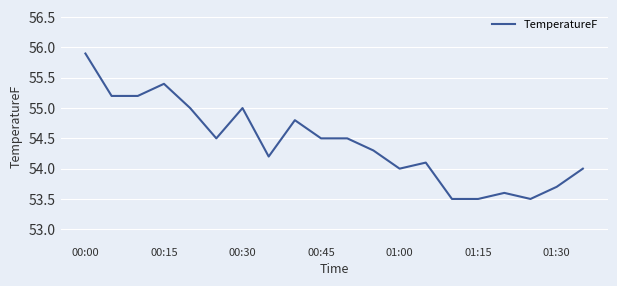

What is the minimum value shown in the chart?

53.5